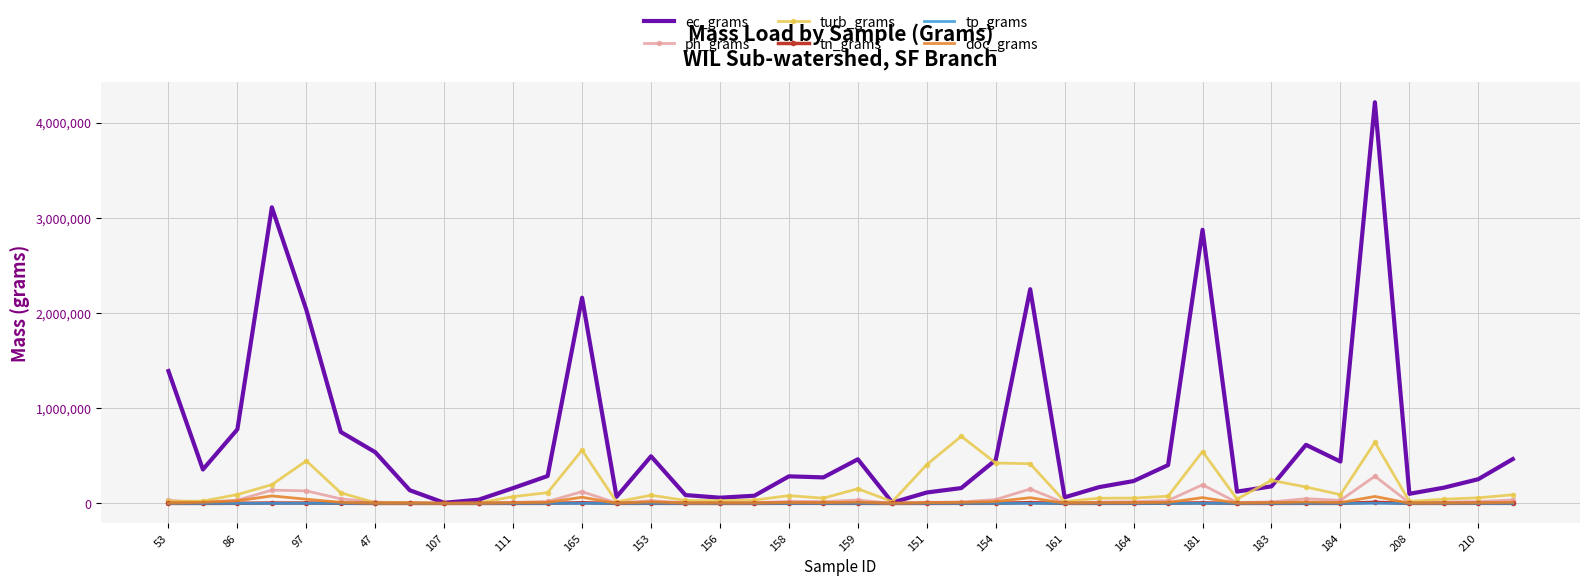

Which series has the largest total across all categories?

ec_grams